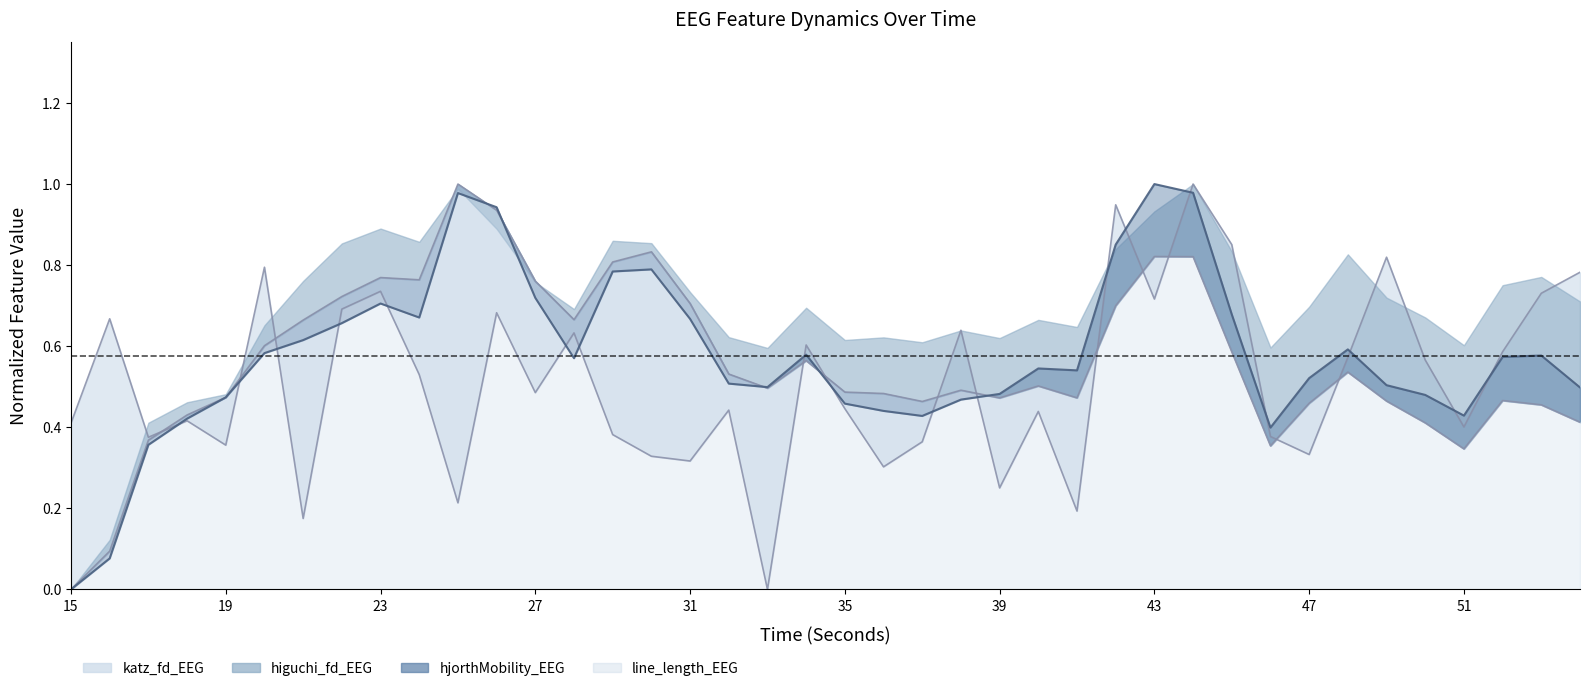

At which category is the sum across all series the highest?

44